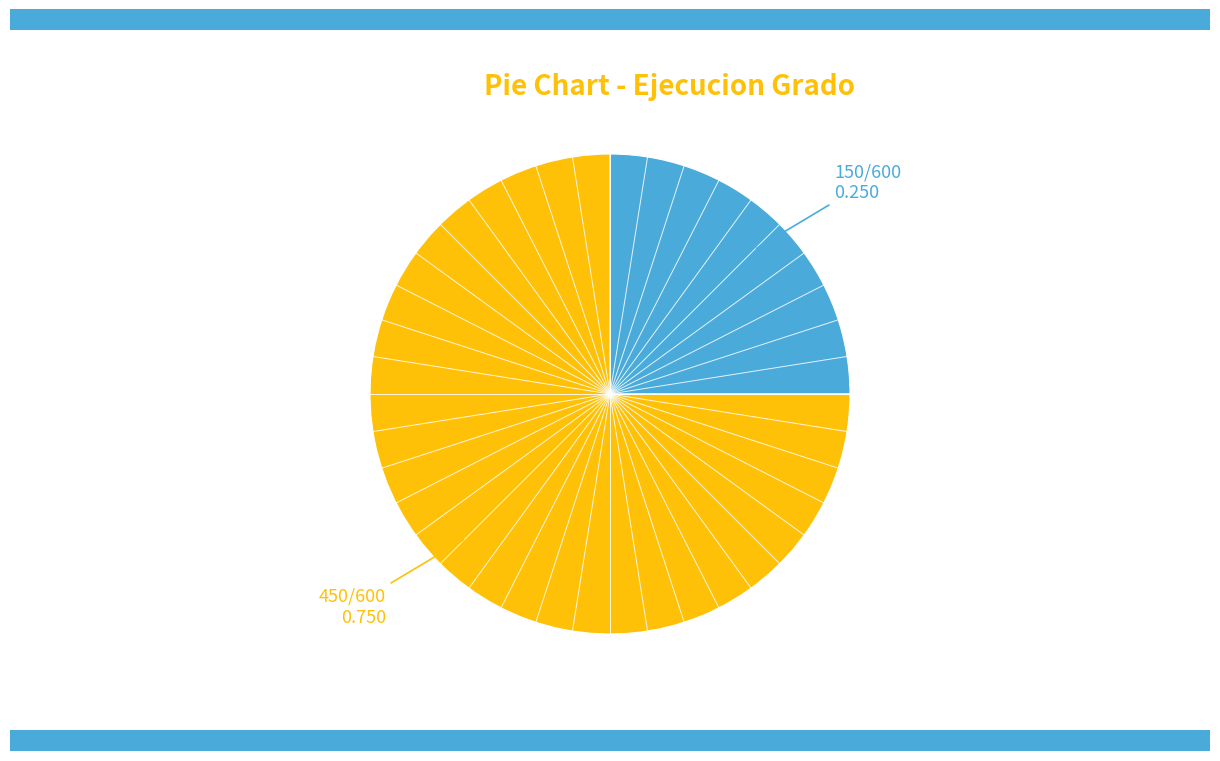

Is there any slice that represents more than half of the pie?

Yes